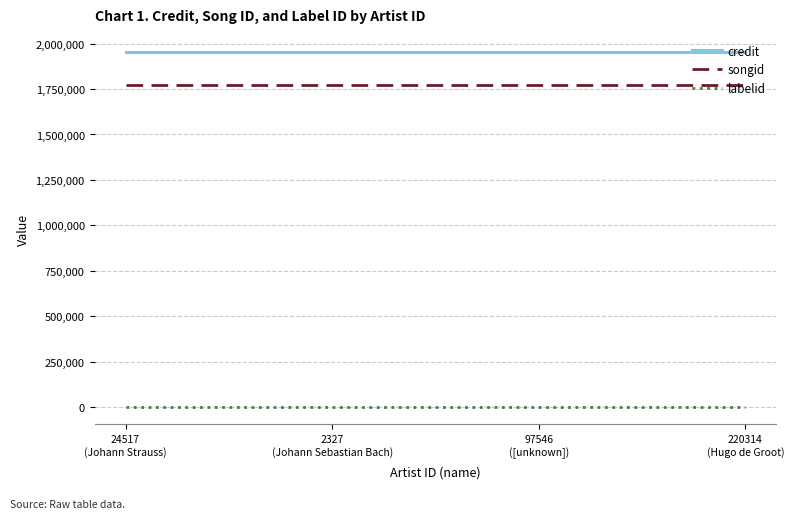

What is the maximum value shown in the chart?

1956080